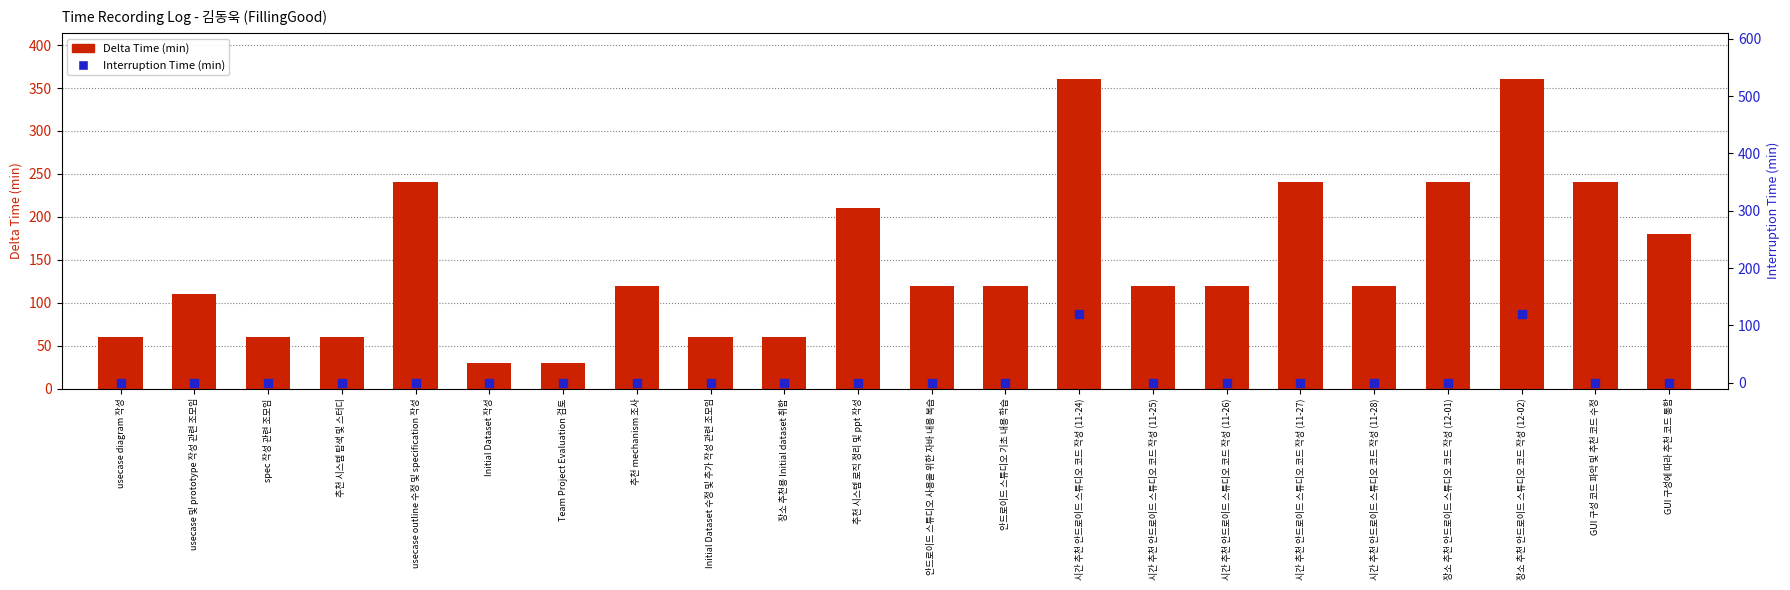

At how many categories does at least one series exceed 49?

20